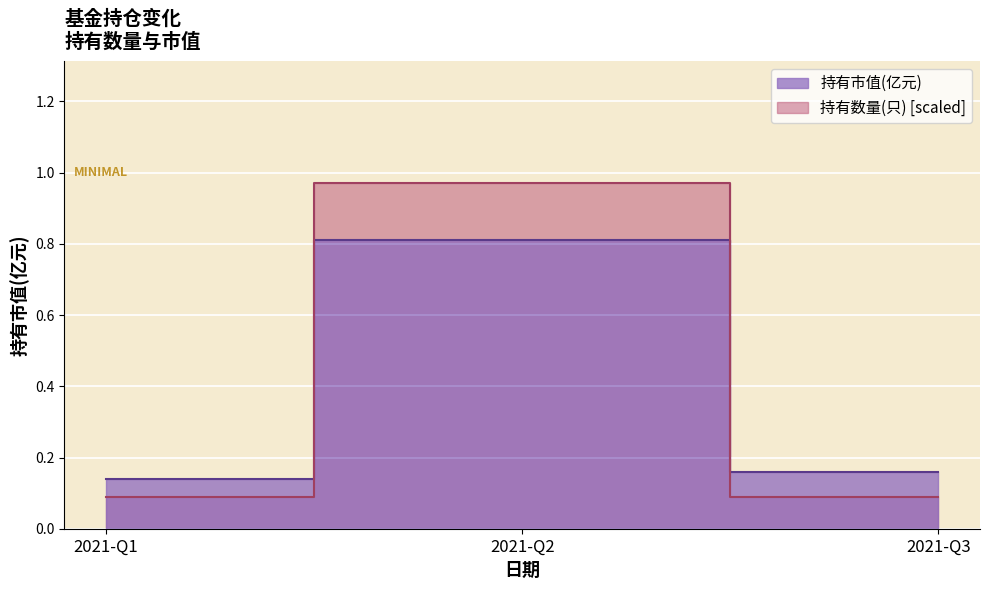

The value of 持有市值(亿元) at 2021-Q1 is 0.1. True or false?

True